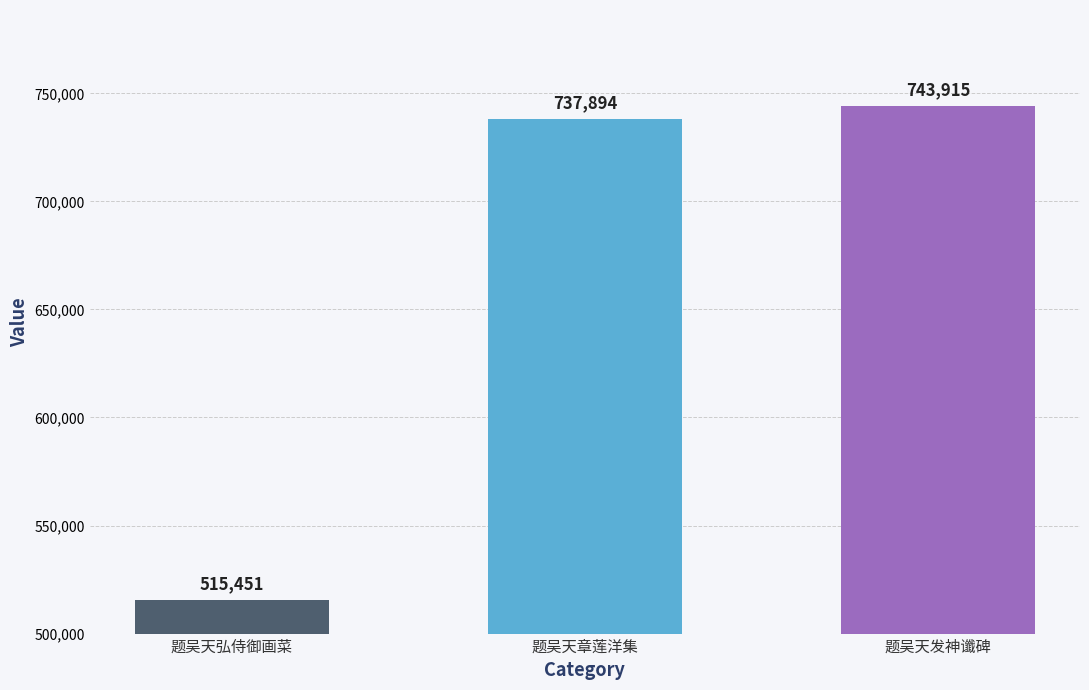

The value at 题吴天发神谶碑 is 743915. True or false?

True